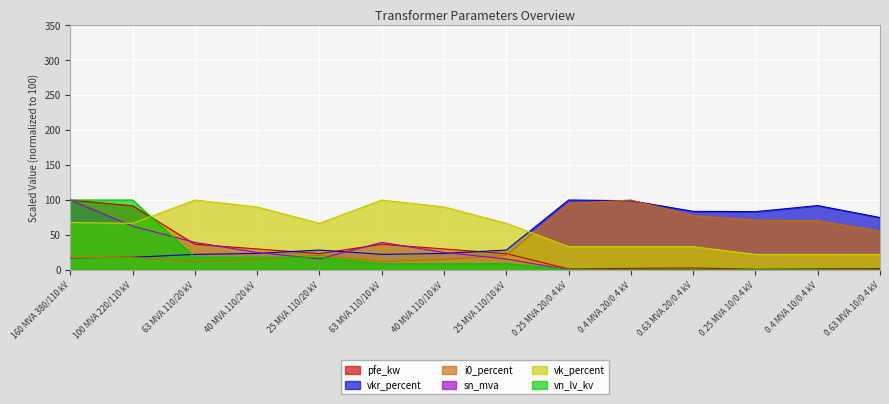

What is the value of the sn_mva point at the 12th from the left?

0.2